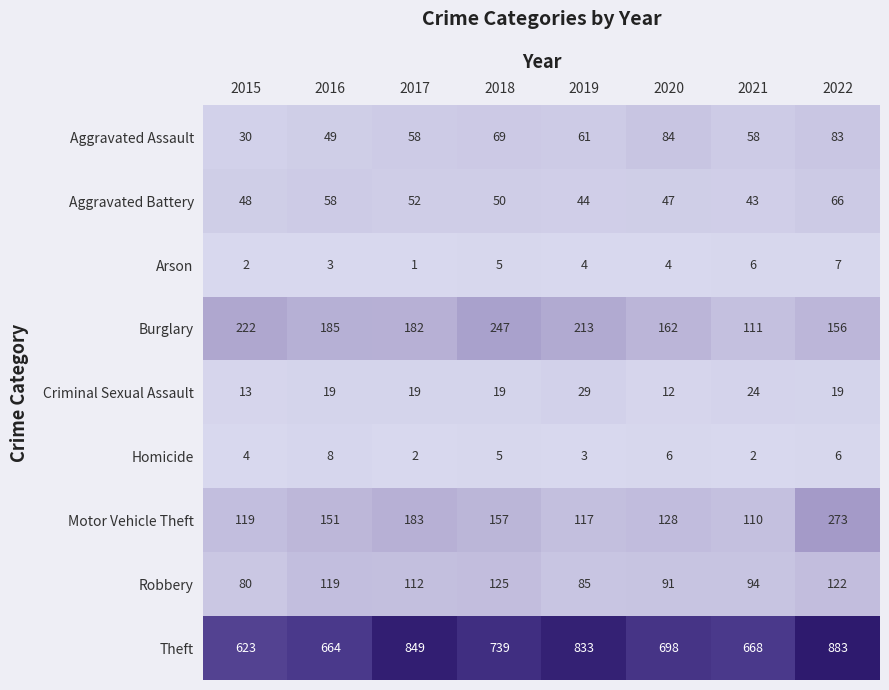

Is it true that Homicide equals 4 at 2015?

True